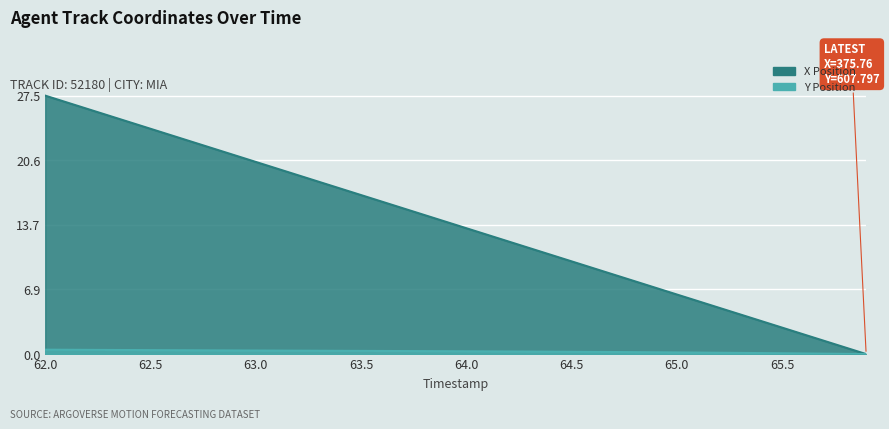

Read the Y value at 63.5.

0.3